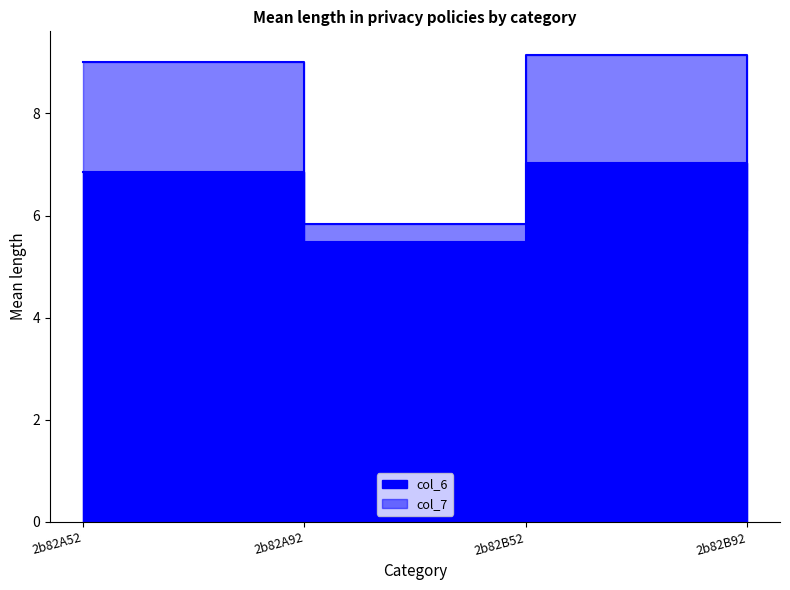

True or false: col_6 has a value of 2.5 at 2b82B92.

False